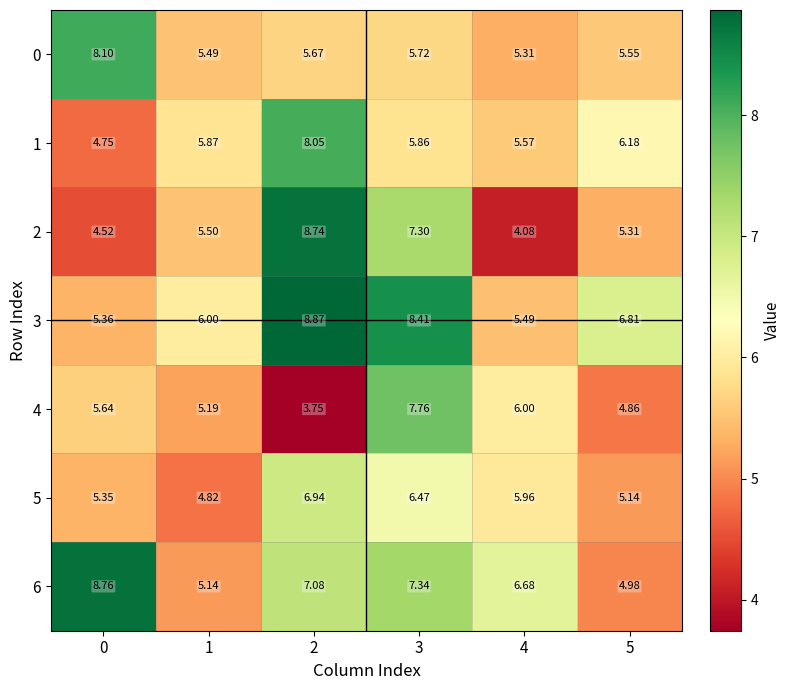

What is the difference between the highest and lowest values at 1?

1.2